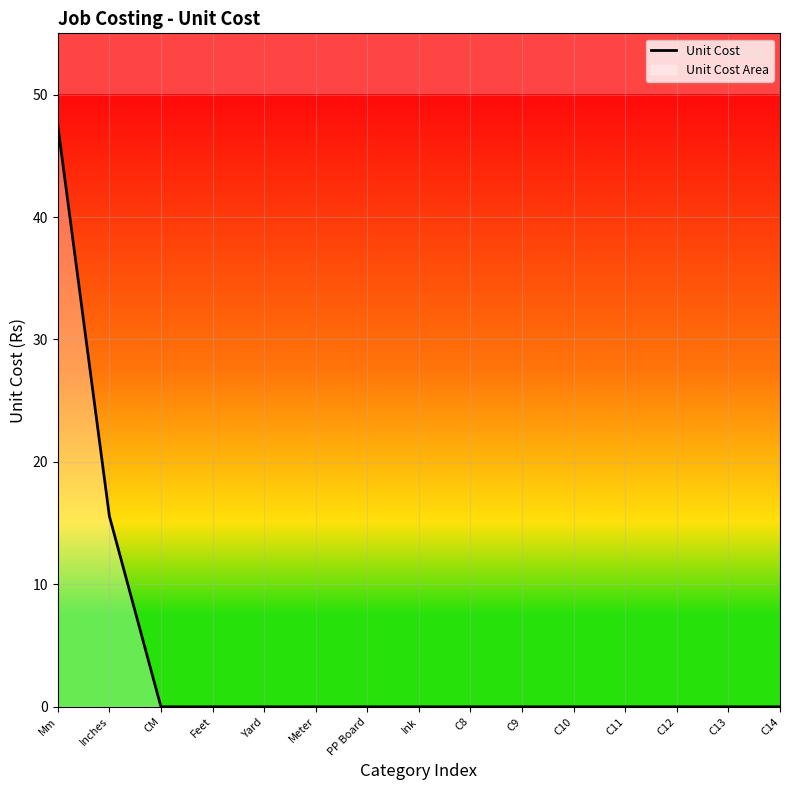

Reading left to right, transcribe all the data shown in this chart.

47.5	15.6	0.0	0.0	0.0	0.0	0.0	0.0	0.0	0.0	0.0	0.0	0.0	0.0	0.0